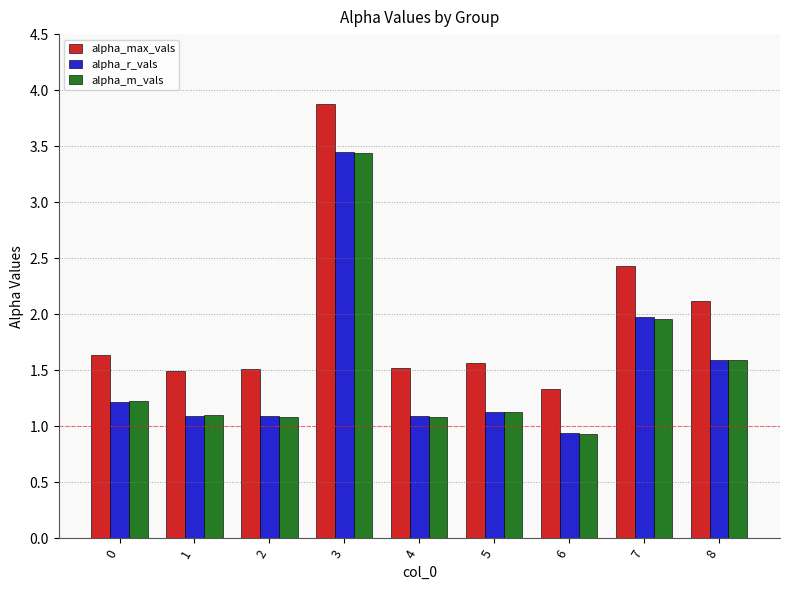

Which series has the largest range (max minus min)?

alpha_max_vals